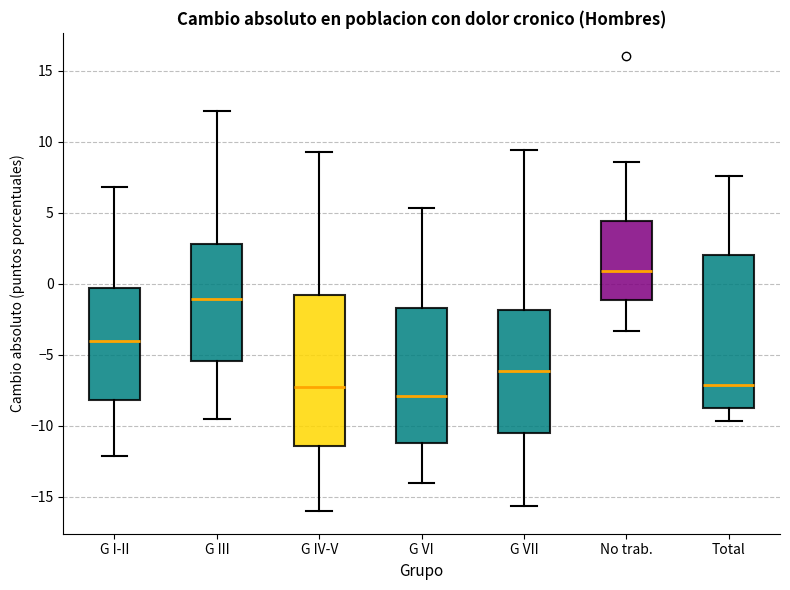

Which box has the lowest median line?

G VI